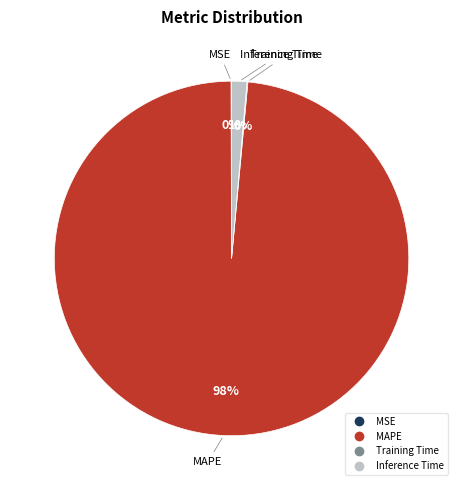

Is there a majority slice in this chart?

Yes